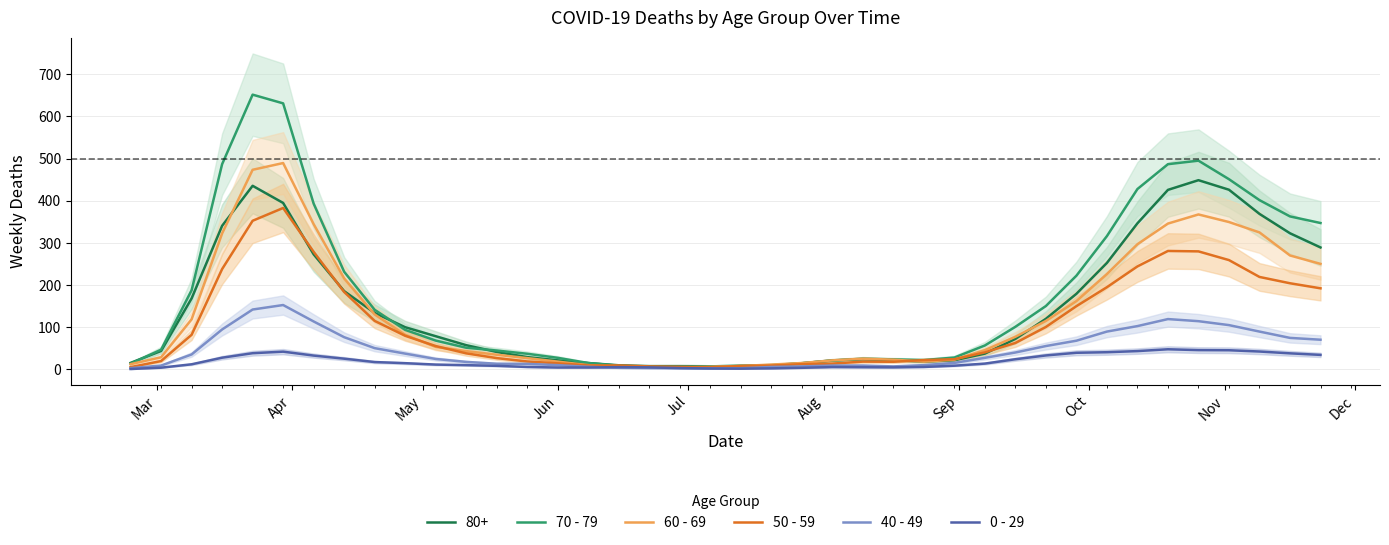

What are all the series names shown in the legend?

70 - 79, 60 - 69, 50 - 59, 40 - 49, 0 - 29